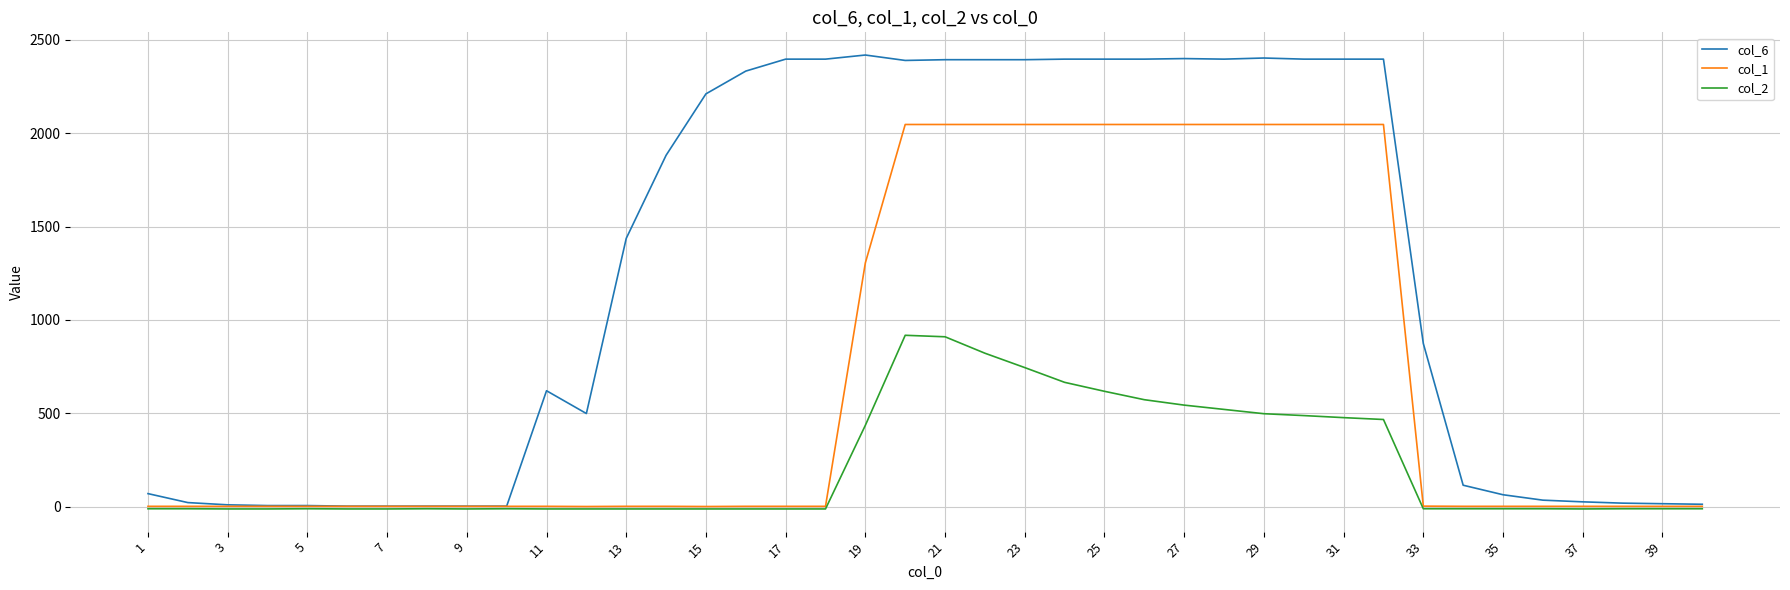

Which series has the largest range (max minus min)?

col_6